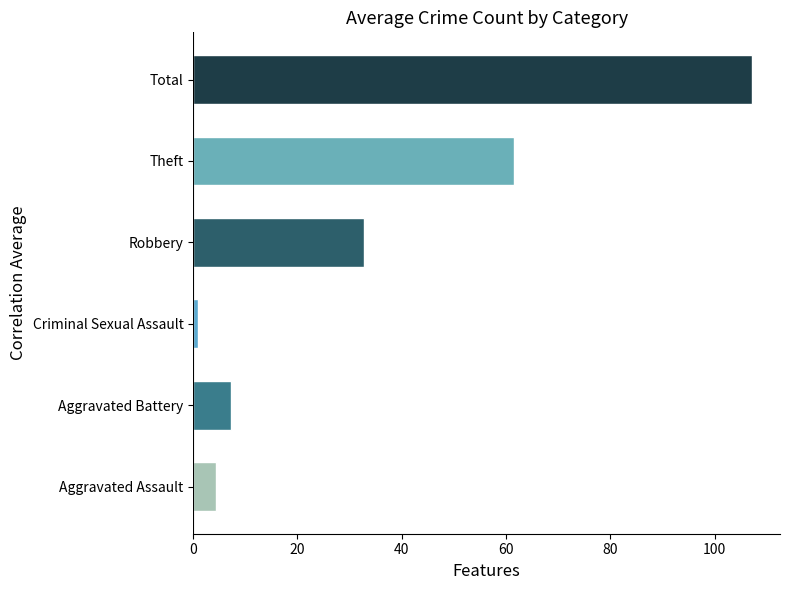

Are the bars grouped side by side (vs. stacked)?

No